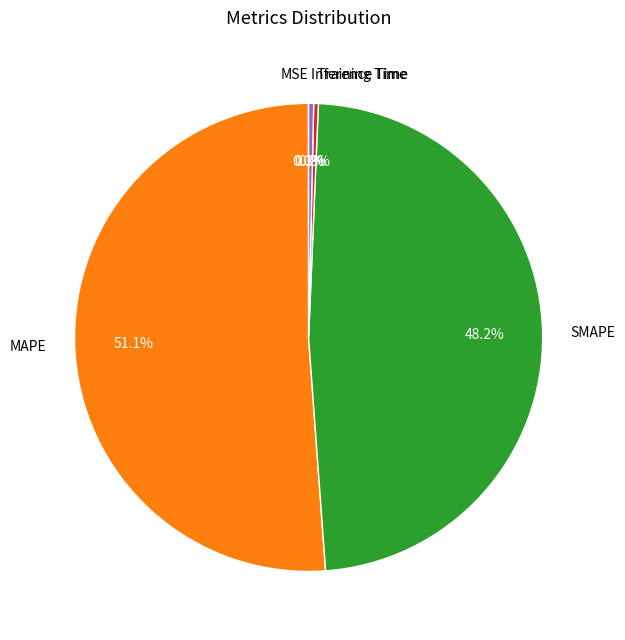

Is it true that SMAPE is 62% of the pie?

False